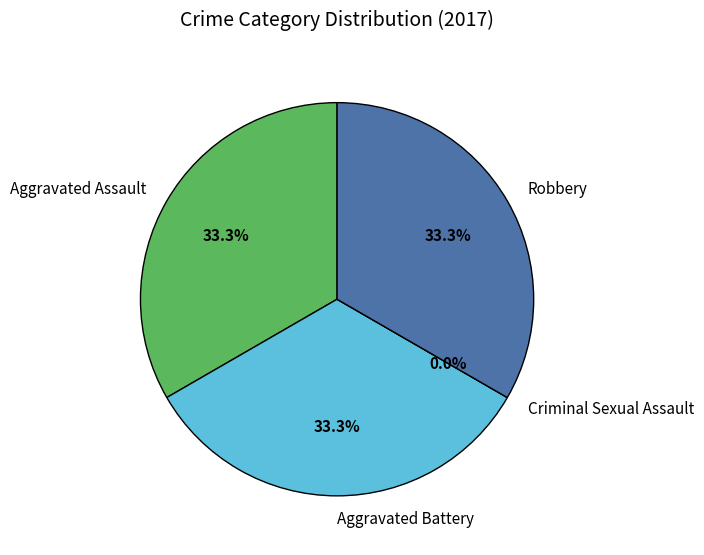

Rank the categories by value from lowest to highest.

Criminal Sexual Assault, Aggravated Assault, Aggravated Battery, Robbery